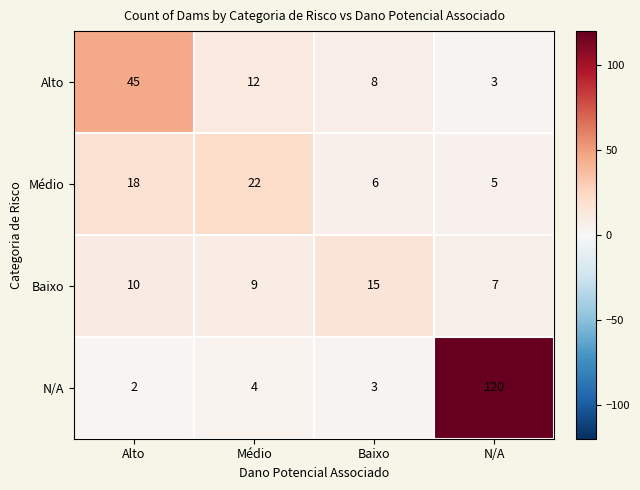

What is the greatest value displayed?

120